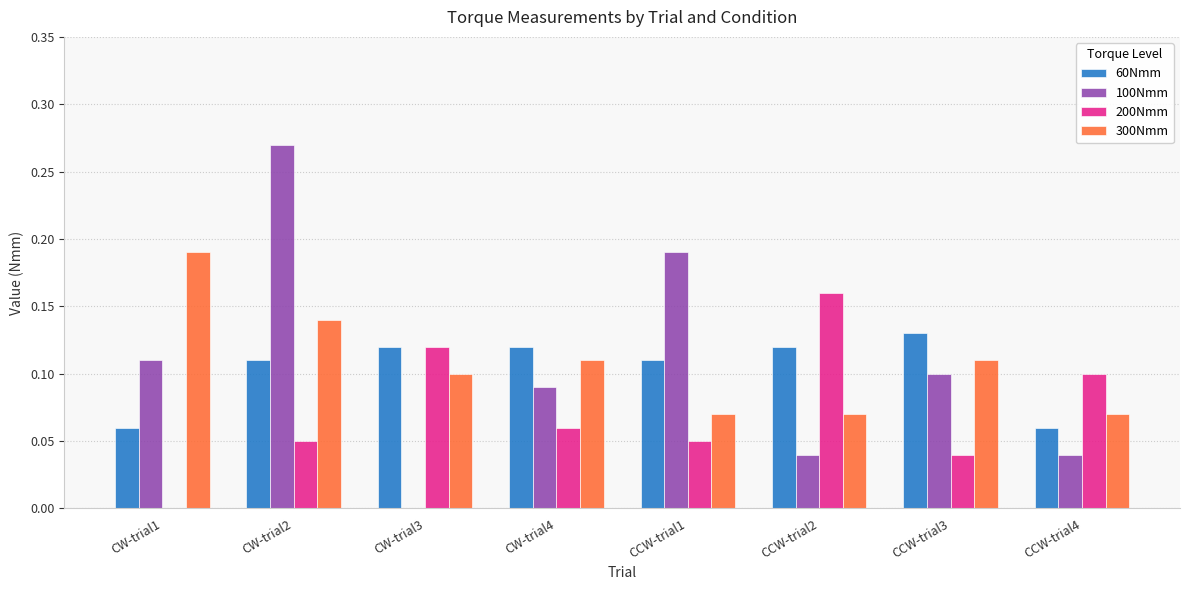

What is the sum of all 200Nmm values?

0.6